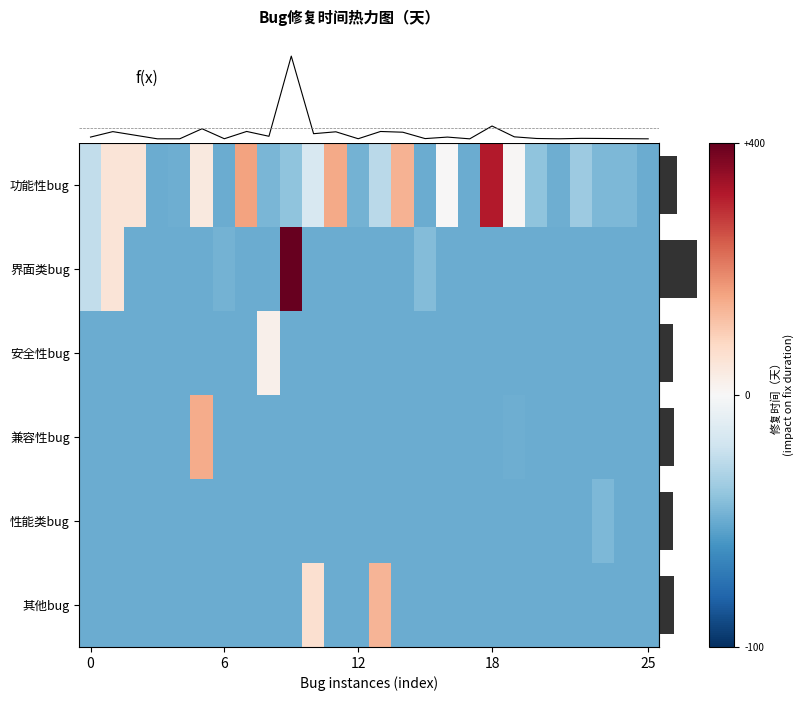

At 10, list the series in order from smallest to largest.

界面类bug, 安全性bug, 兼容性bug, 性能类bug, 功能性bug, 其他bug